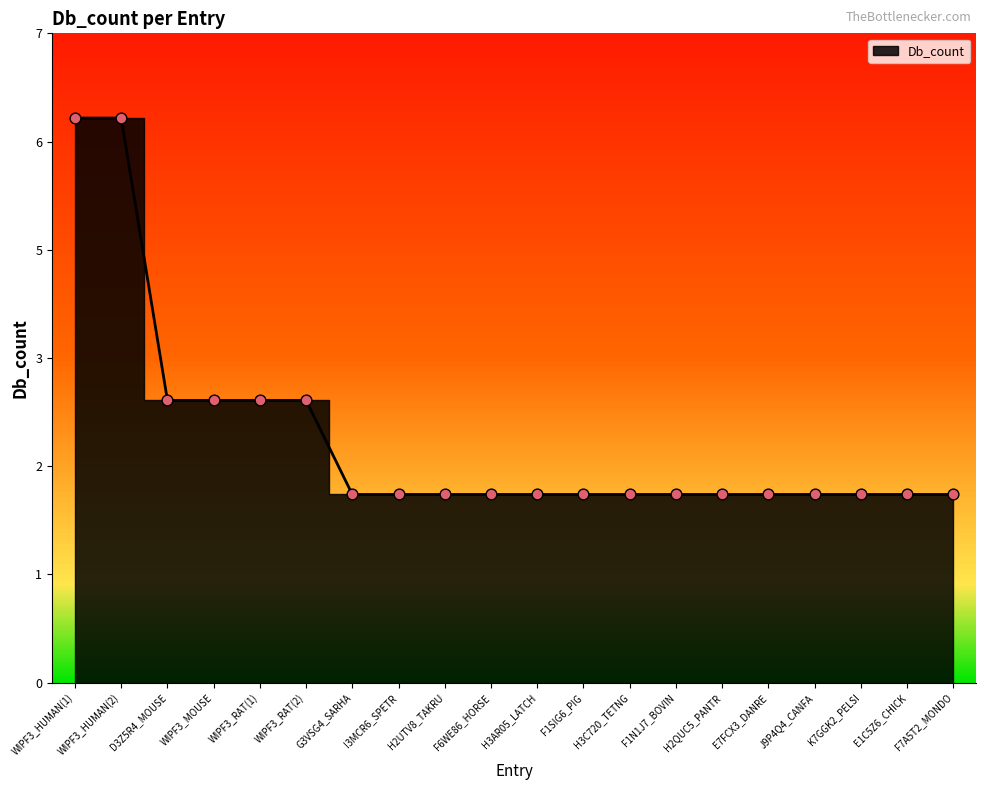

What is the ratio of the value at E7FCX3_DANRE to the value at D3Z5R4_MOUSE?

0.7